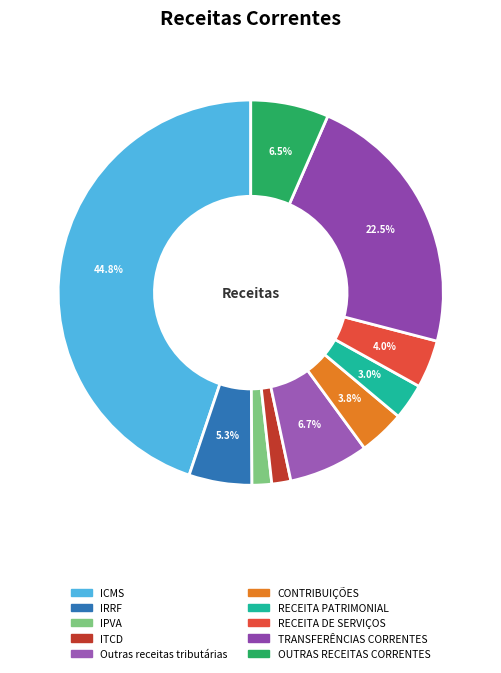

Is it true that IPVA is 2% of the pie?

True